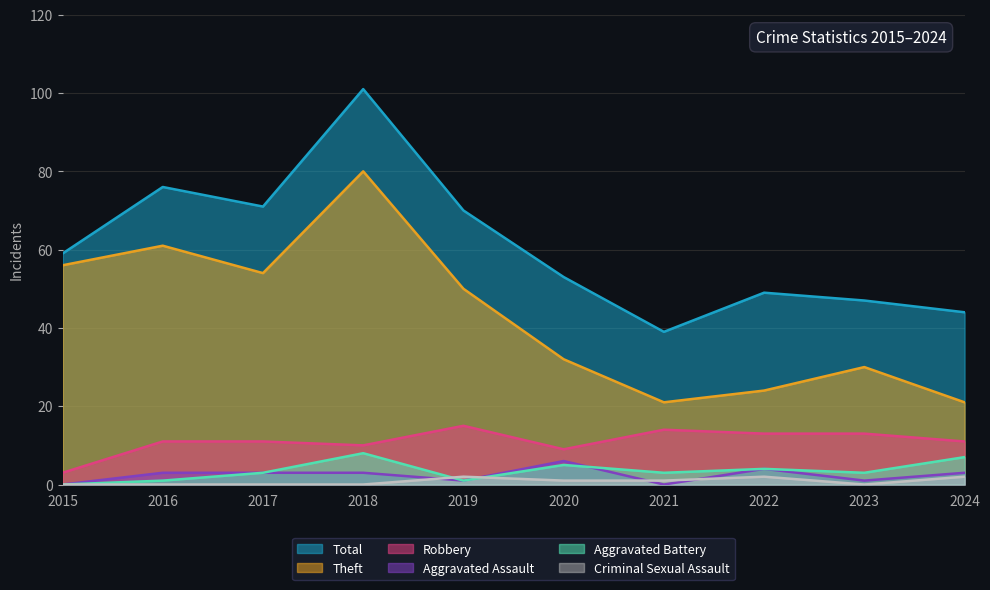

Which series has the largest total across all categories?

Total